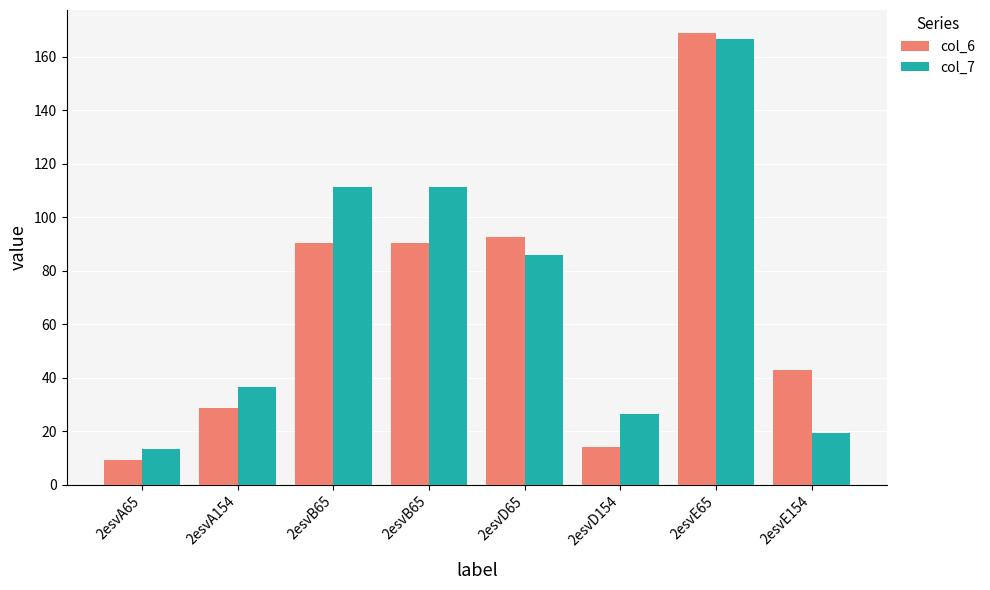

Count the number of categories in the chart.

8